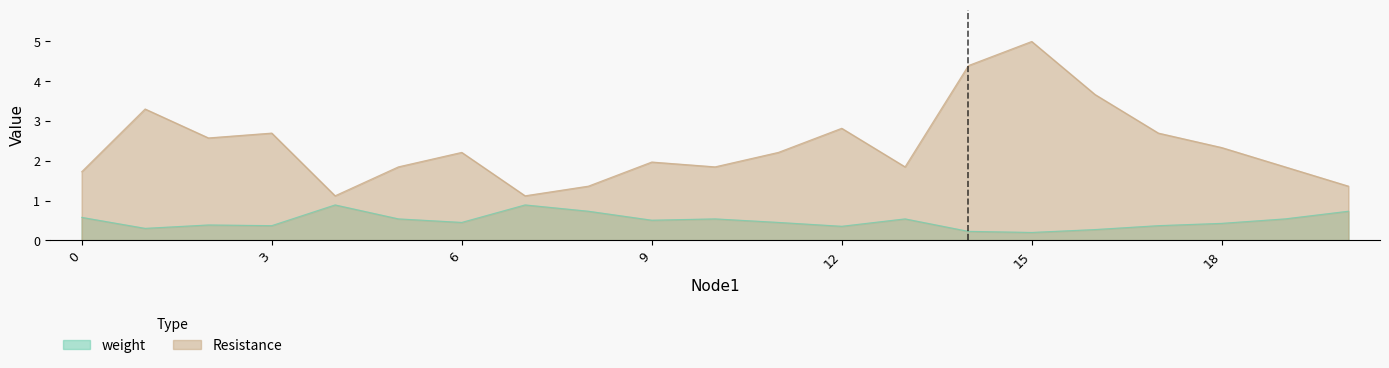

What is the minimum value shown in the chart?

0.2